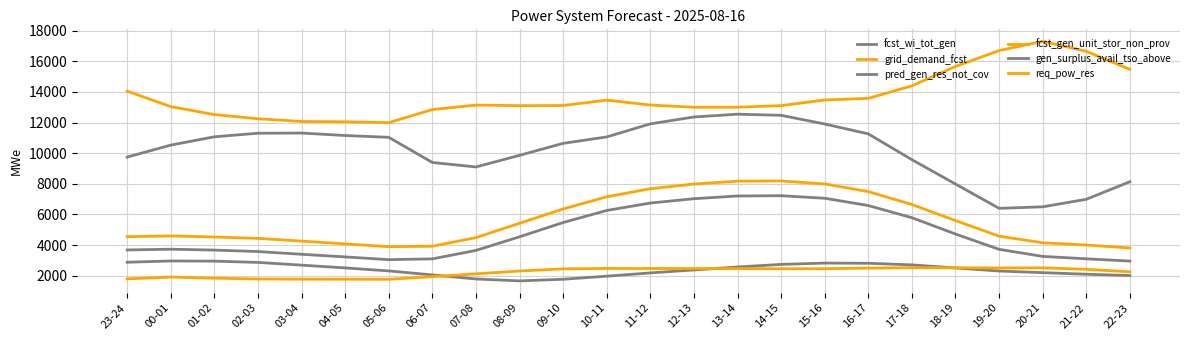

How many lines are shown in the chart?

6